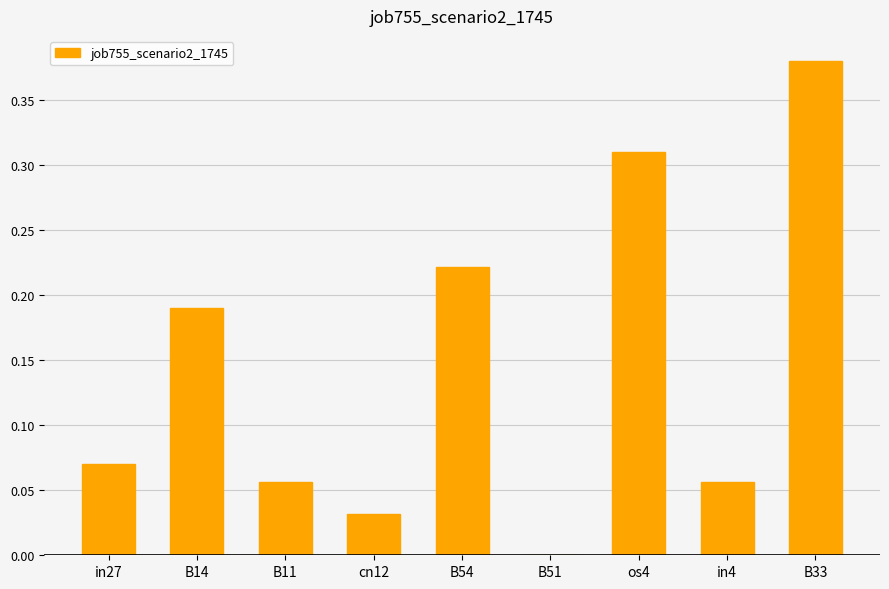

Which has a higher value, cn12 or B33?

B33